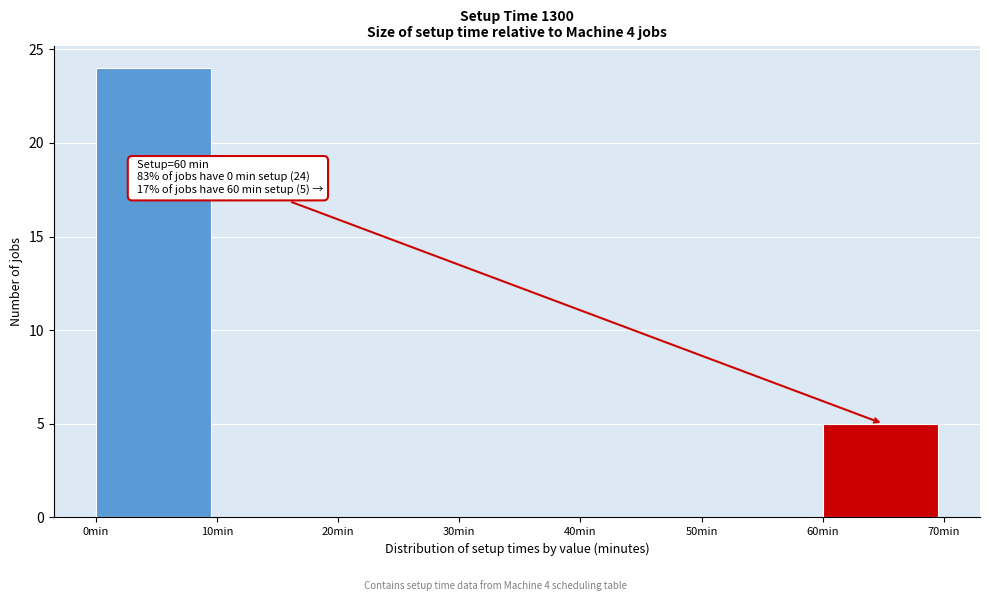

Which range on the x-axis has the tallest bar?

0 to 10